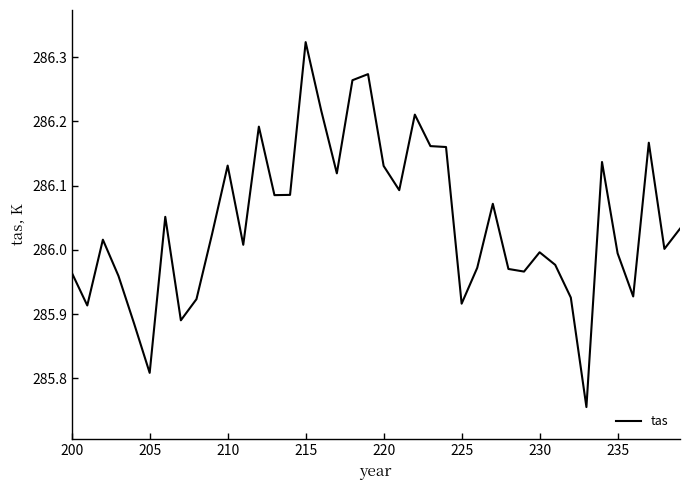

What is the difference between the maximum and minimum values?

0.6